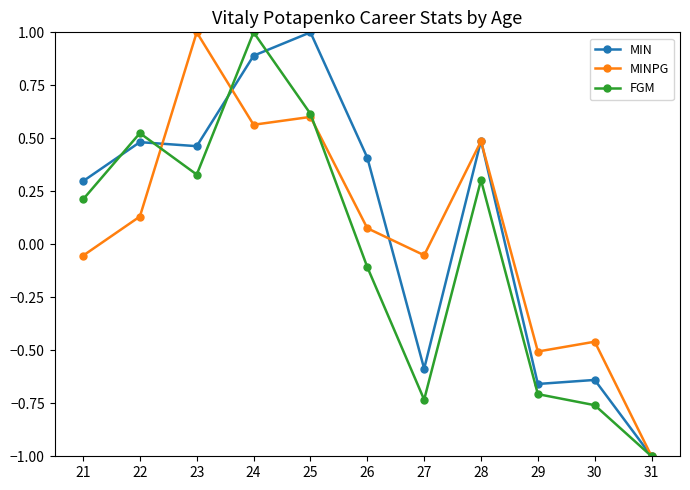

Which series changed the most between 21 and 28?

MINPG